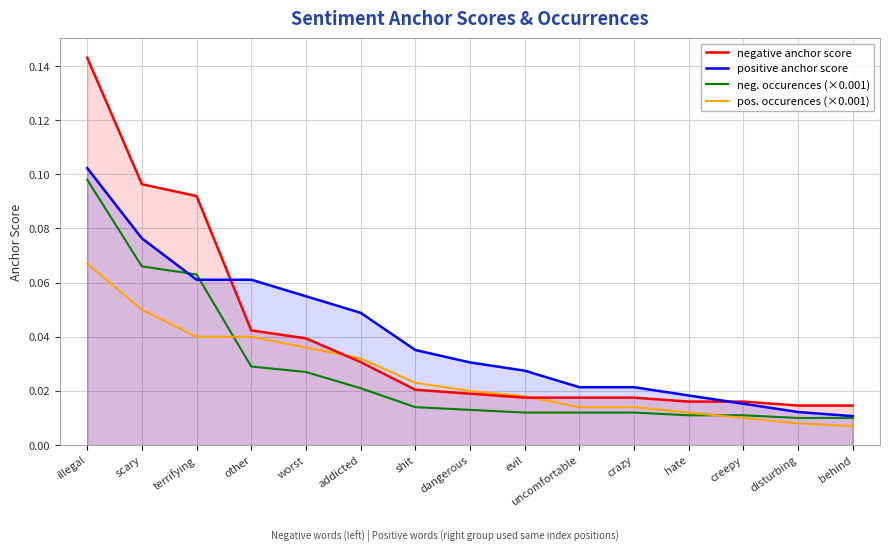

Which series changed the most between addicted and uncomfortable?

positive anchor score